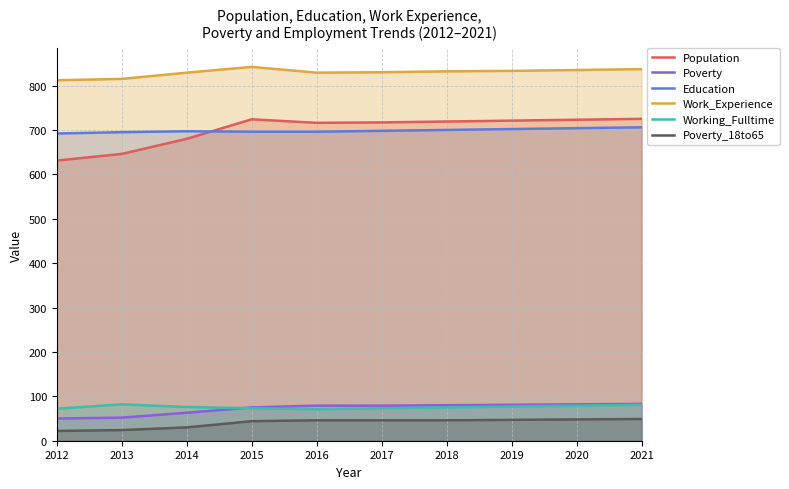

Reading left to right, list all the values displayed in this chart.

Population: 631	646	680	724	716	717	719	721	723	725
Poverty: 50	52	63	75	79	79	80	81	82	83
Education: 692	695	697	696	696	698	700	702	704	706
Work_Experience: 812	815	829	842	829	830	832	833	835	837
Working_Fulltime: 72	82	76	73	71	73	75	77	79	81
Poverty_18to65: 22	24	30	44	46	46	46	47	48	49